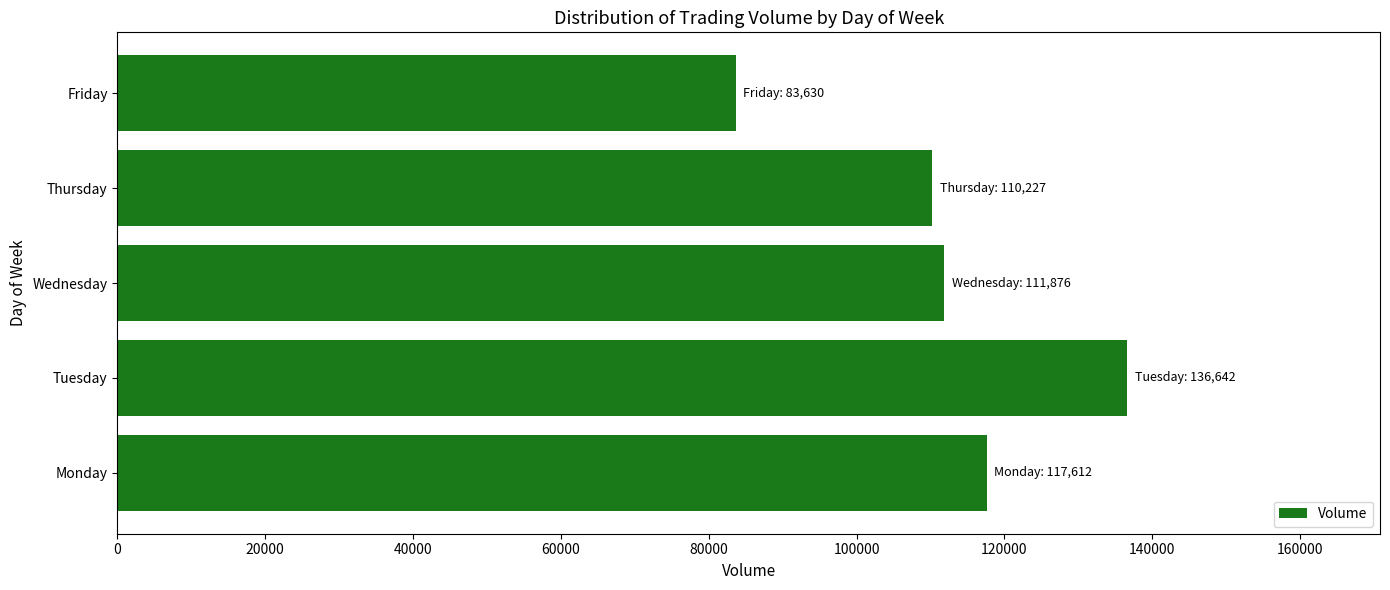

What is the change in value from Monday to Friday?

-33982